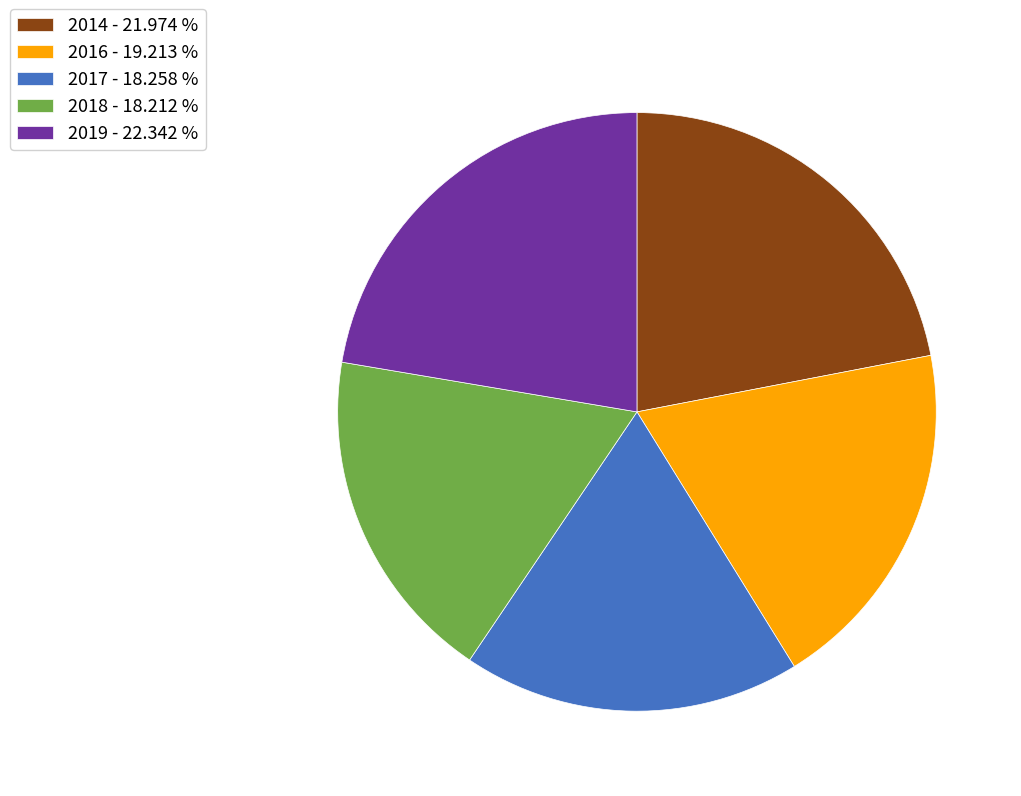

What is the ratio of the value at 2019 - 22.342 % to the value at 2014 - 21.974 %?

1.0